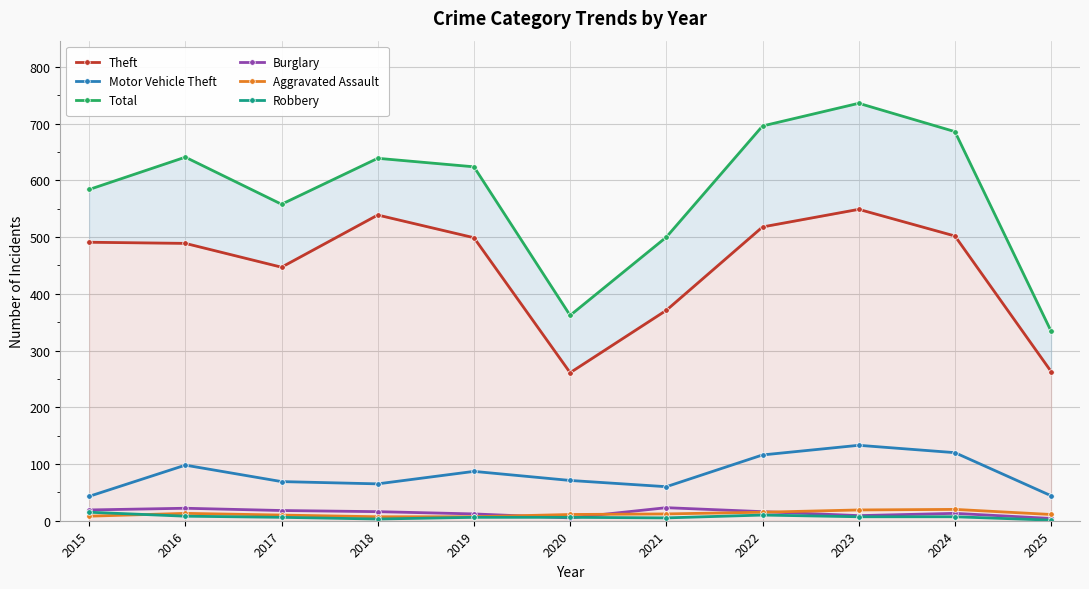

True or false: Robbery has a value of 3 at 2016.

False